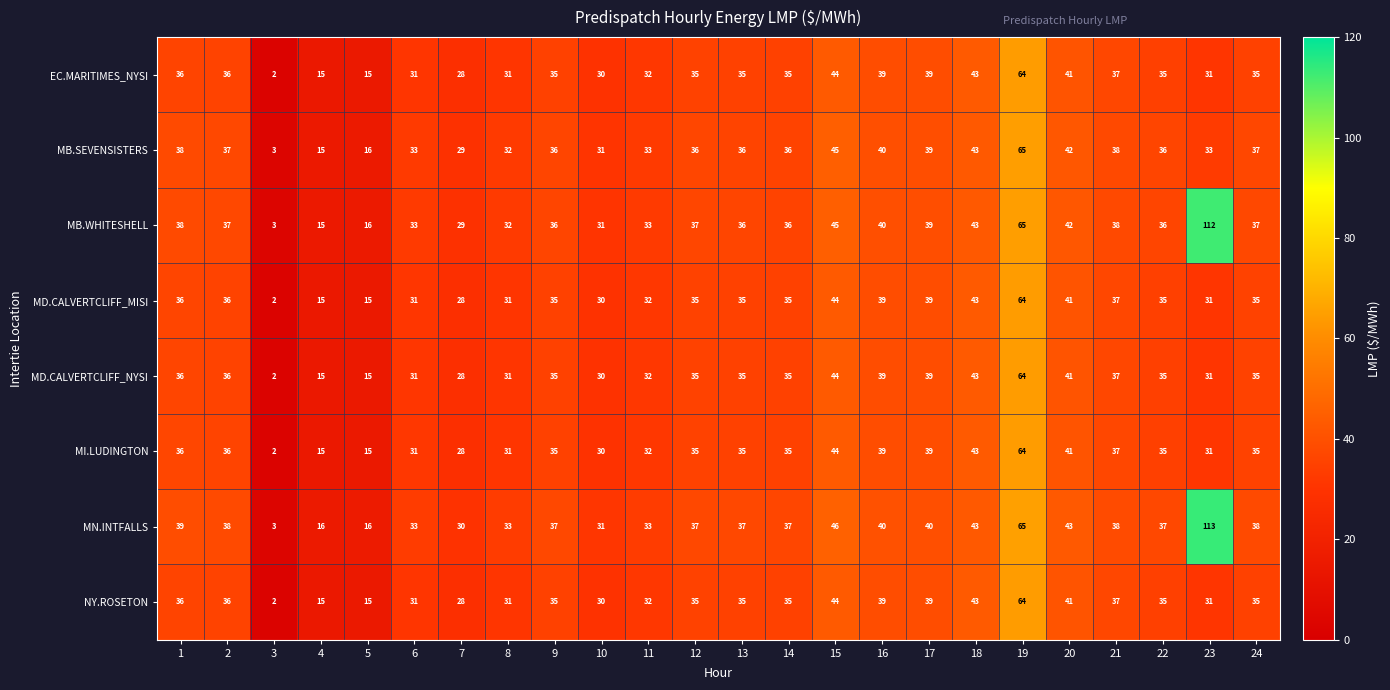

What is the sum of the MB.SEVENSISTERS values at 7 and 15?

74